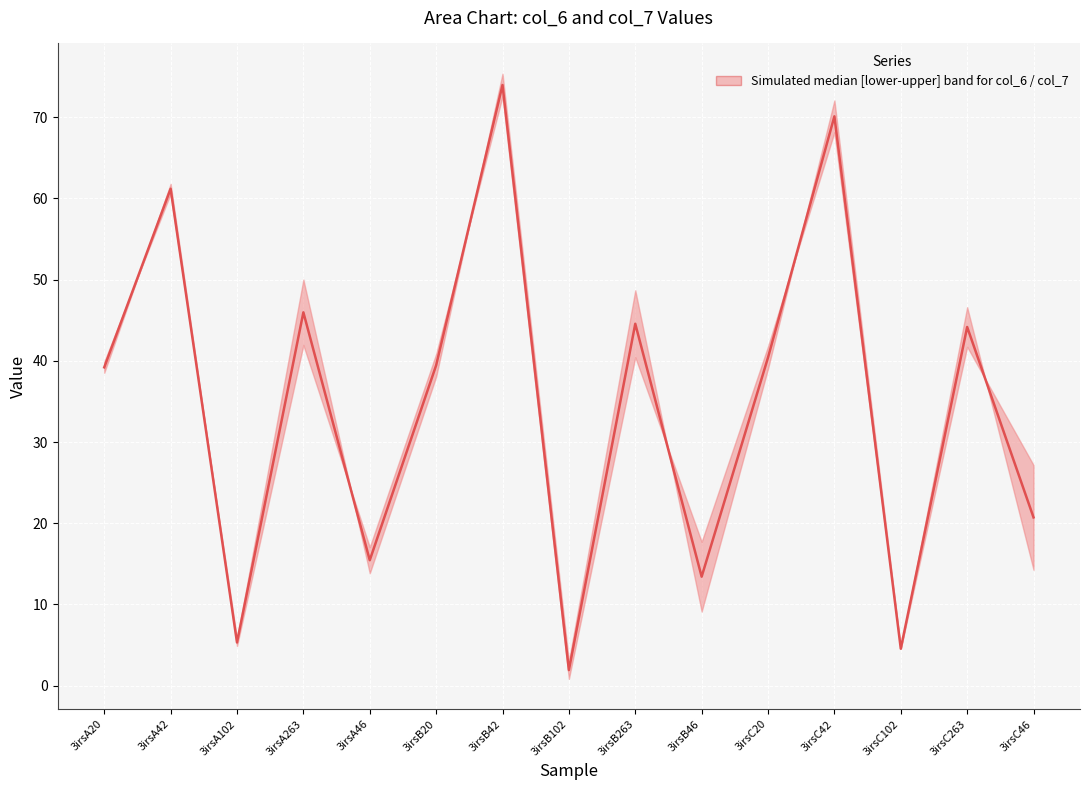

Count the number of data series in this chart.

1